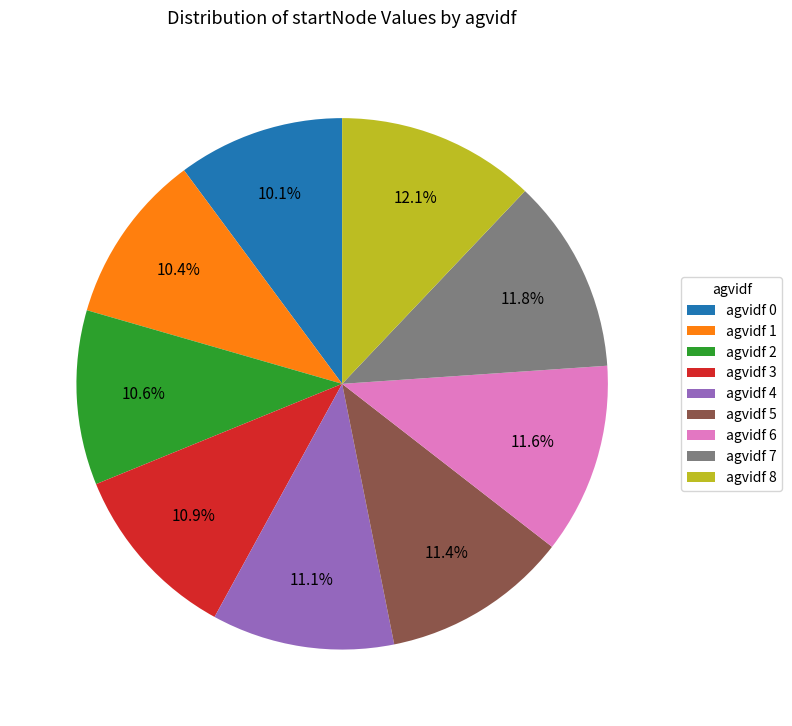

How much of the chart is everything except agvidf 5?

88.6%